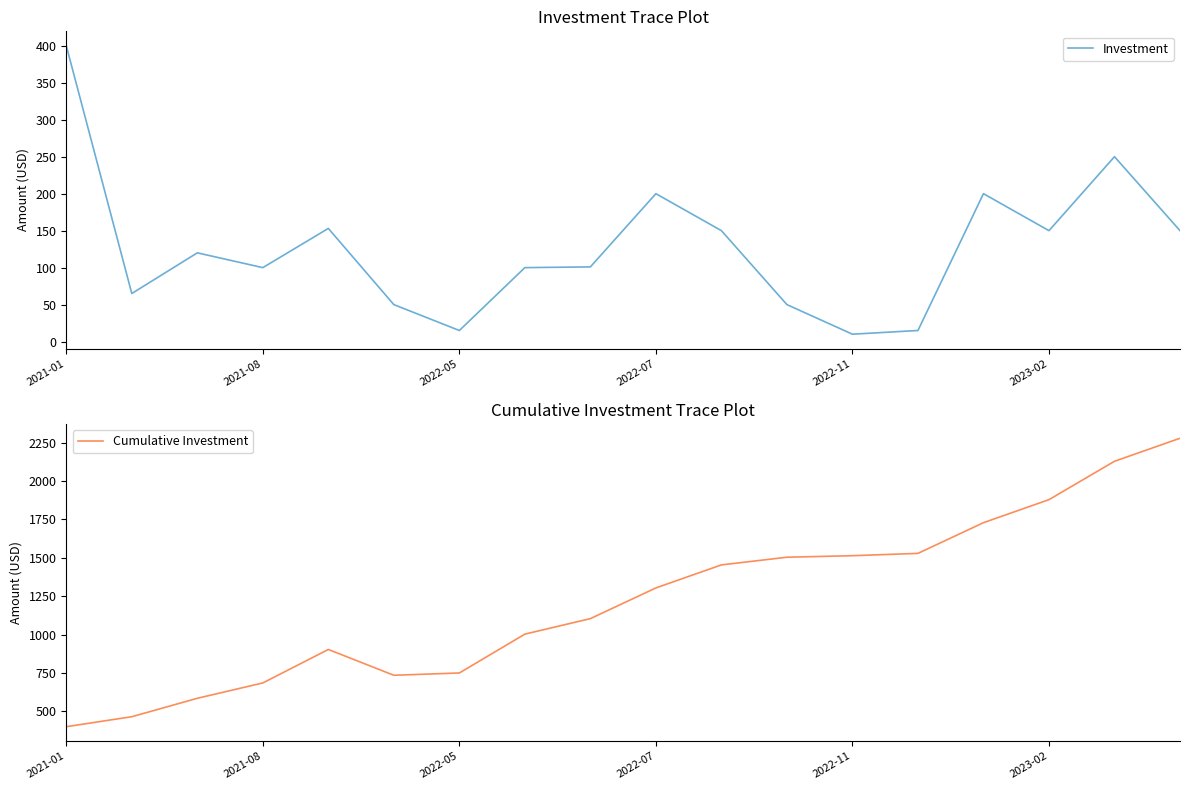

Is the value of Investment at 17 greater than the value of Cumulative Investment at 9?

No